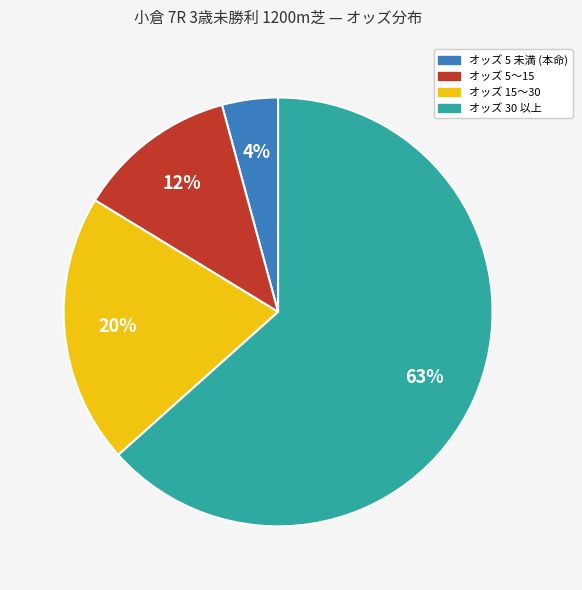

To the nearest percent, what is the average slice percentage?

25%